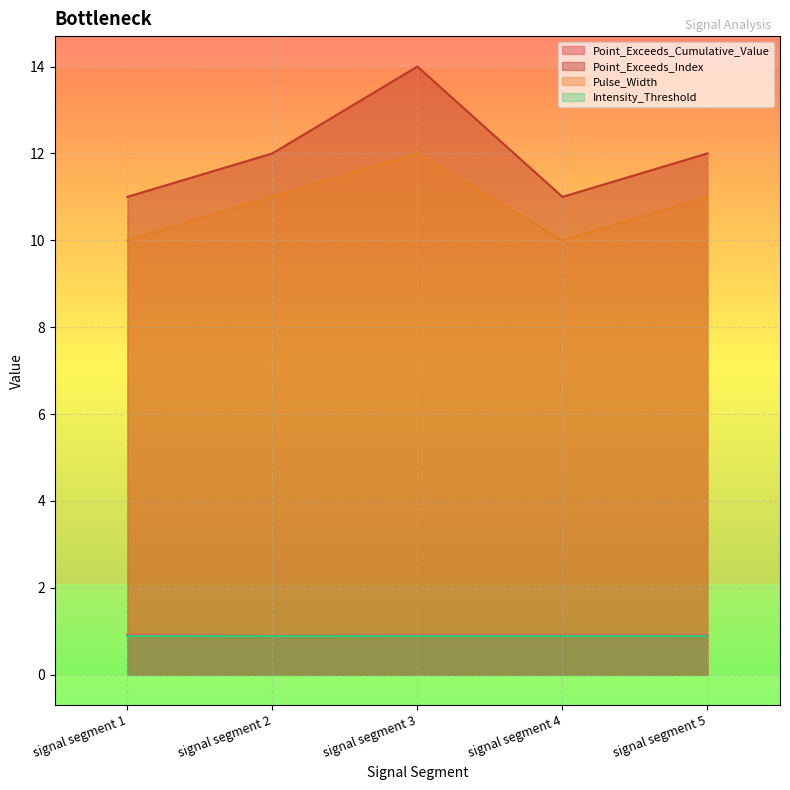

What is the total value across all series at signal segment 5?

24.8